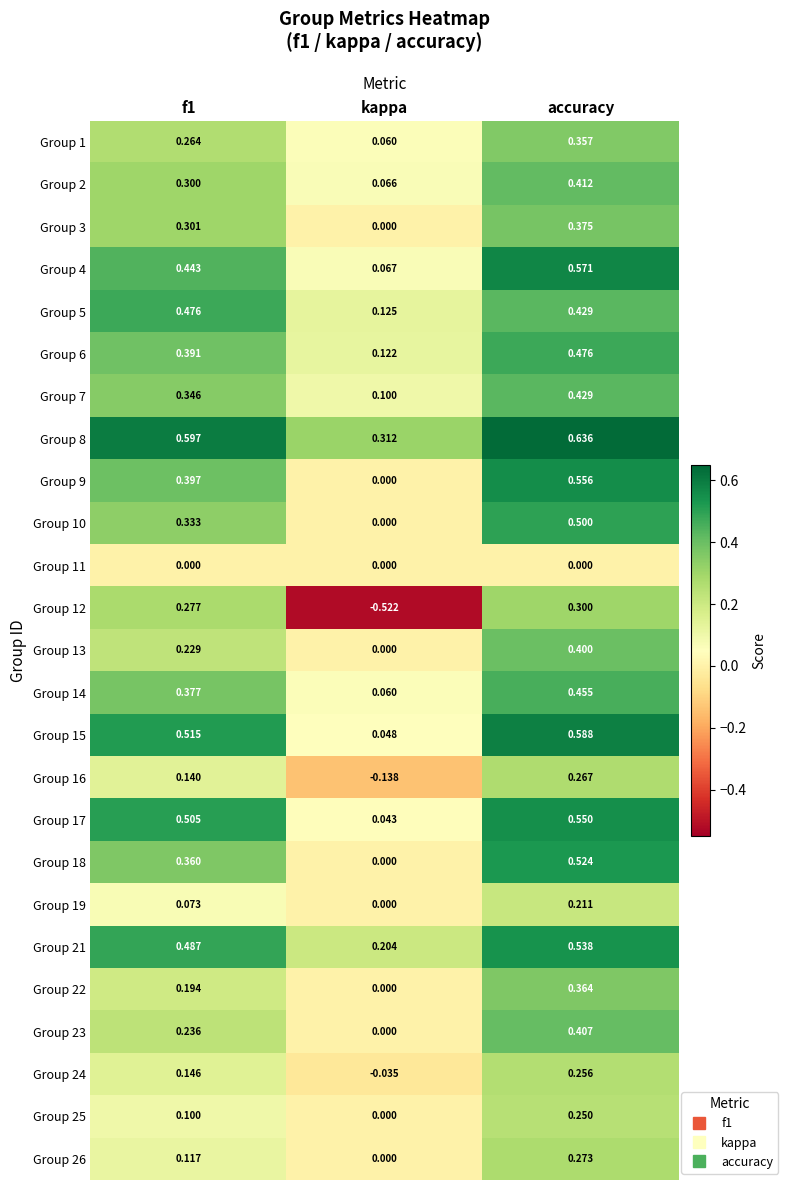

At which category is the sum across all series the highest?

accuracy